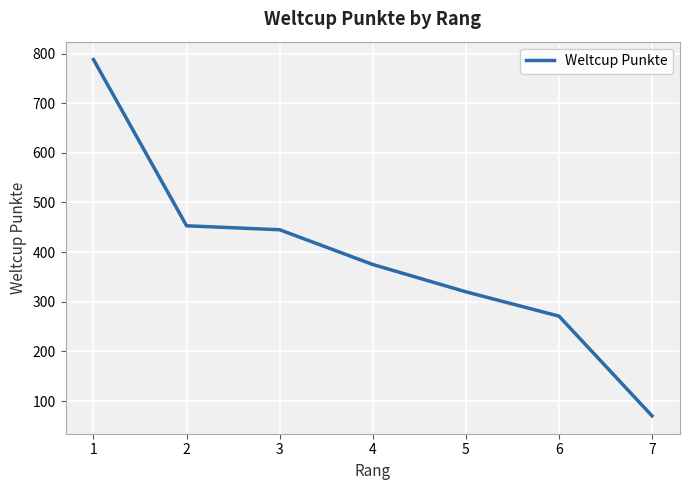

What is the change in value from 5 to 7?

-250